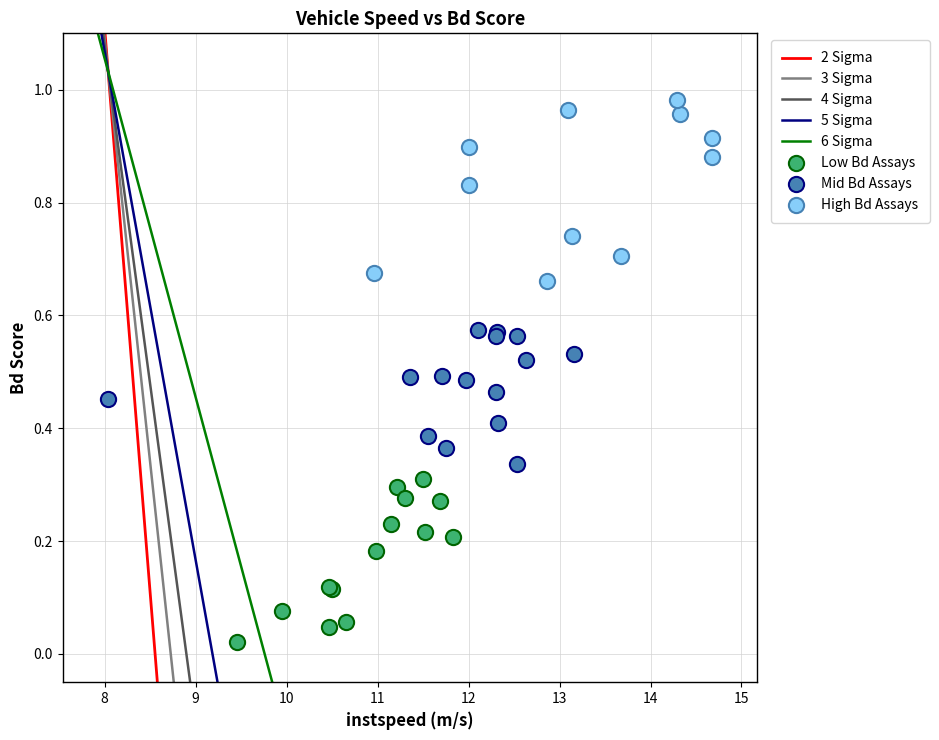

Which series has the widest spread of Y values?

High Bd Assays